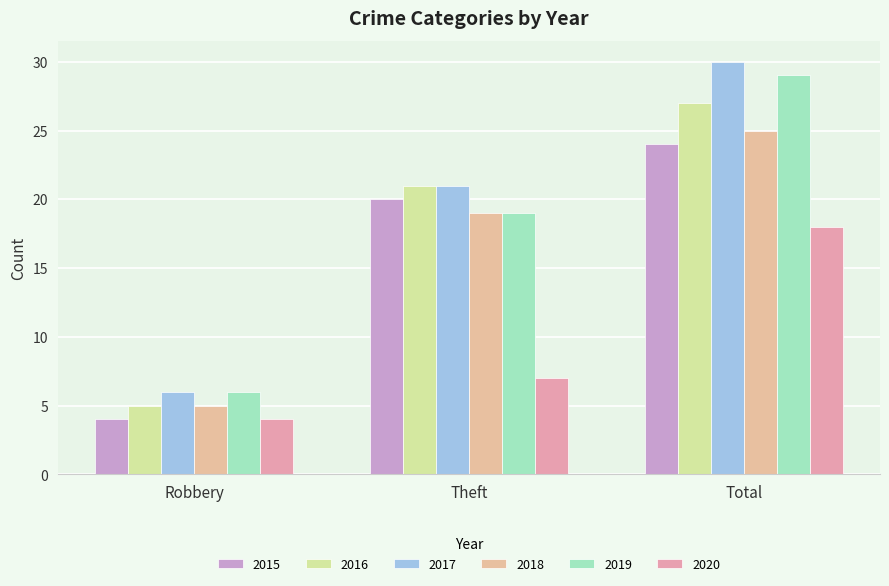

Is the value of 2018 at Theft greater than the value of 2020 at Robbery?

Yes